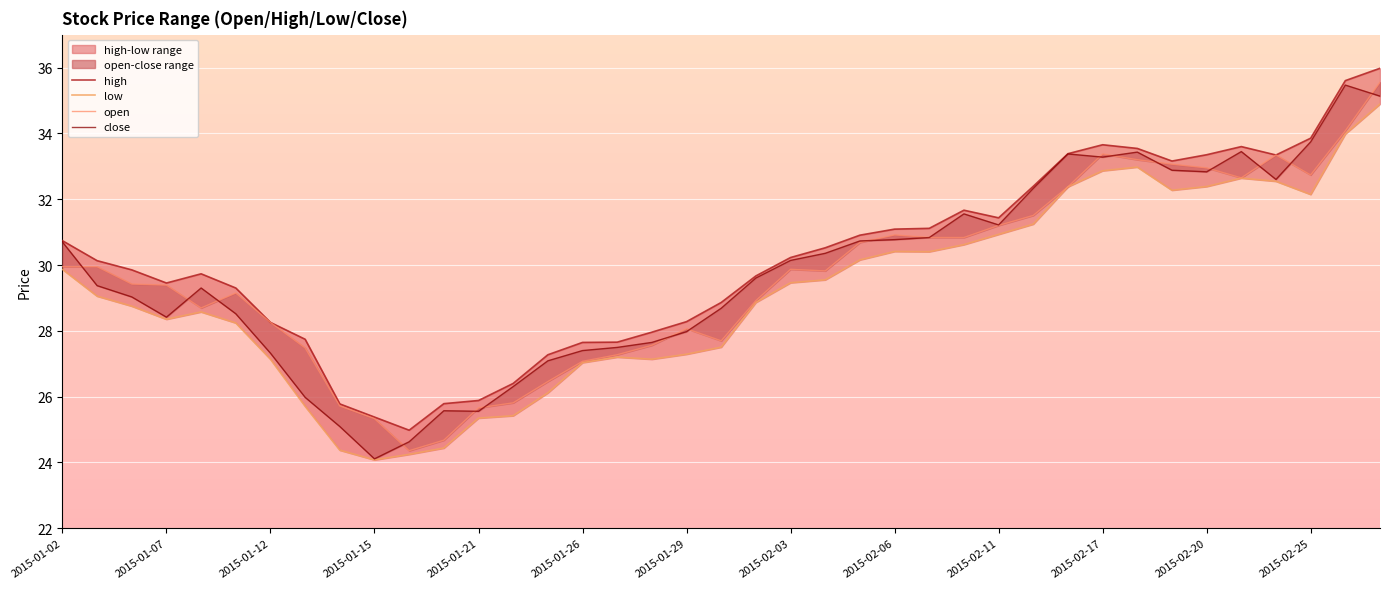

What position from the right is 2015-02-11?

12